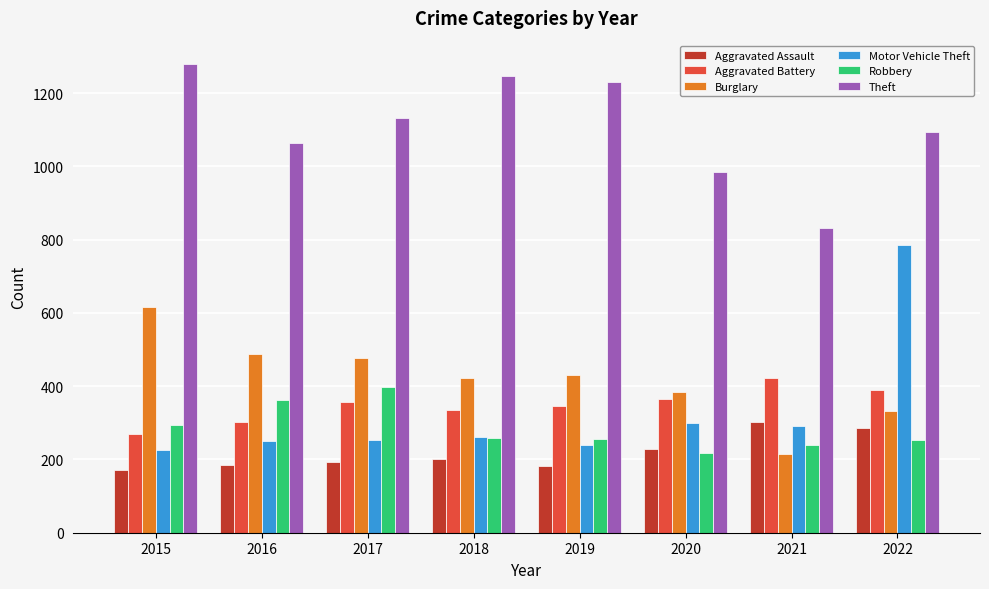

Count the number of data series in this chart.

6